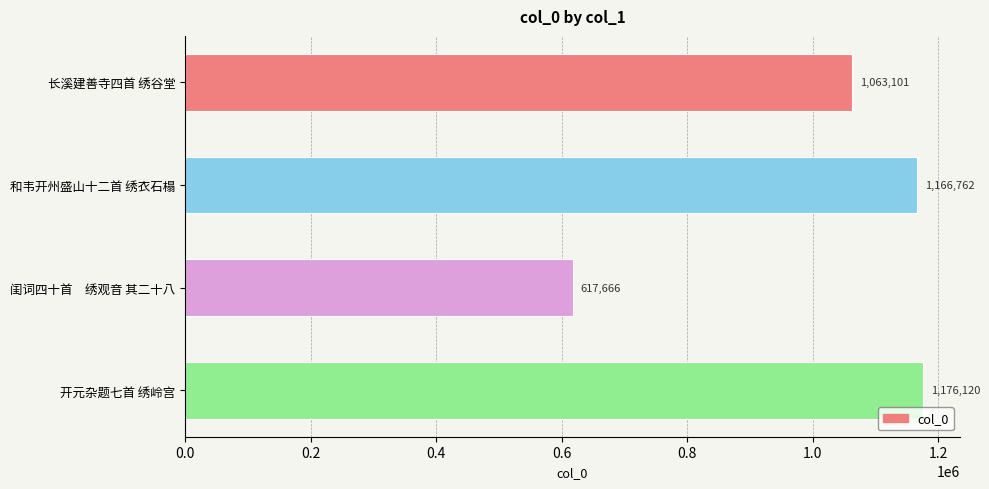

Is it true that the value at 和韦开州盛山十二首 绣衣石榻 is 1166762?

True